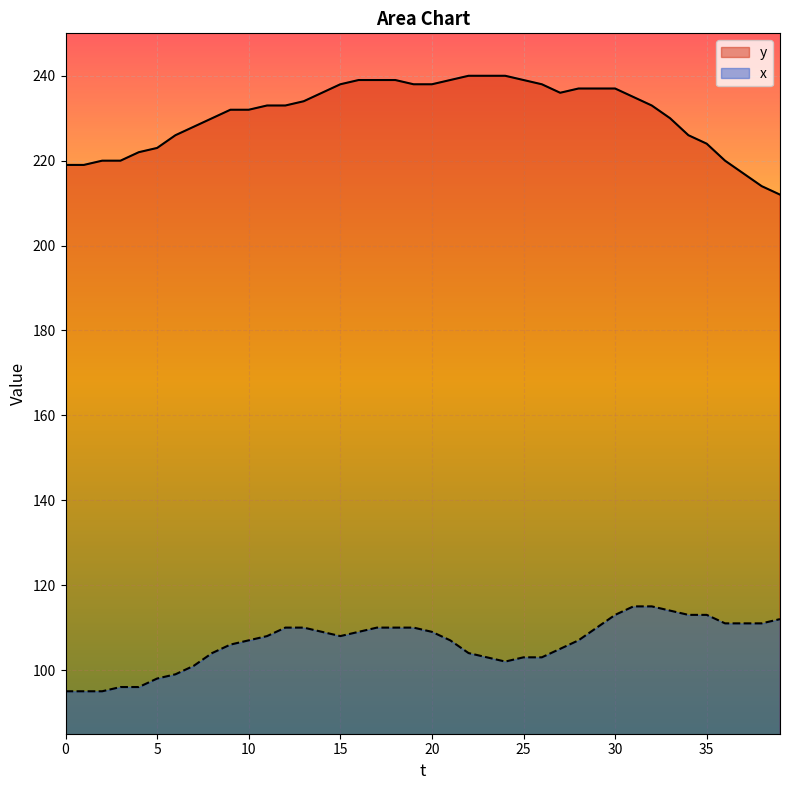

How many data points in x are less than 108?

19